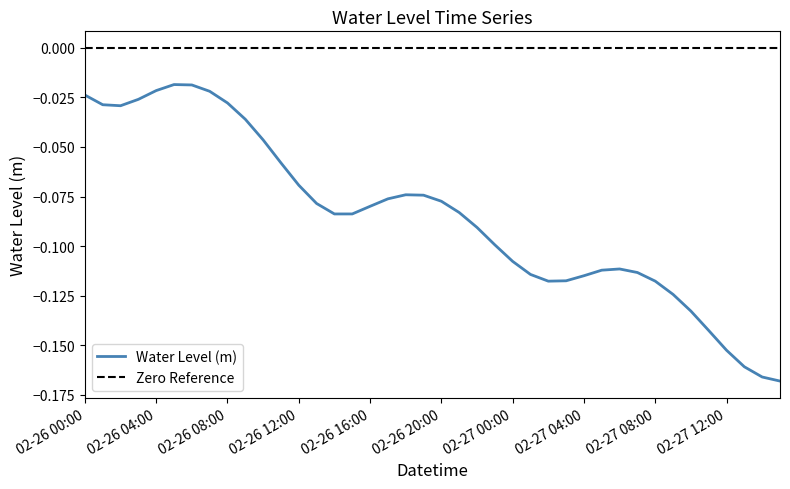

What is the sum of all values?

-3.4